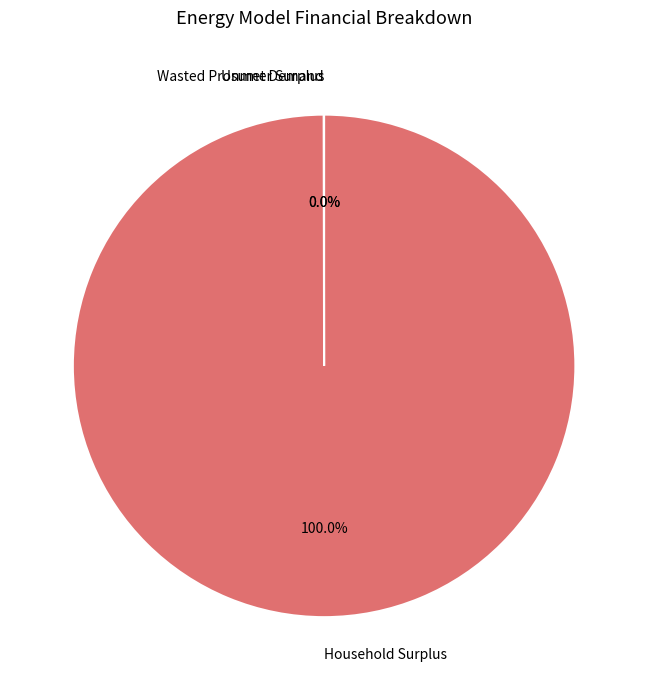

What is the largest slice in the pie chart?

Household Surplus